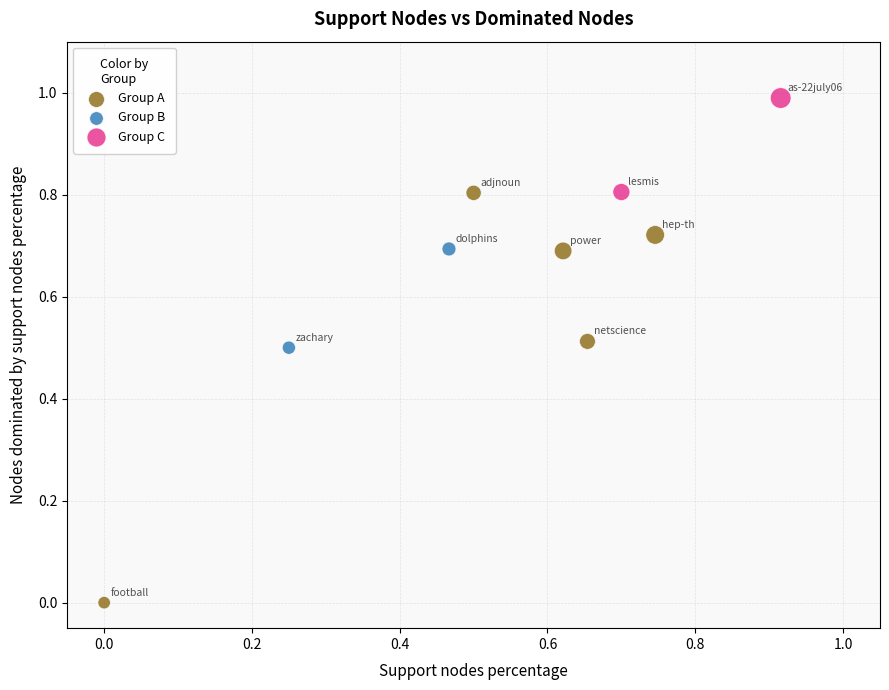

What are all the series names shown in the legend?

Group A, Group B, Group C